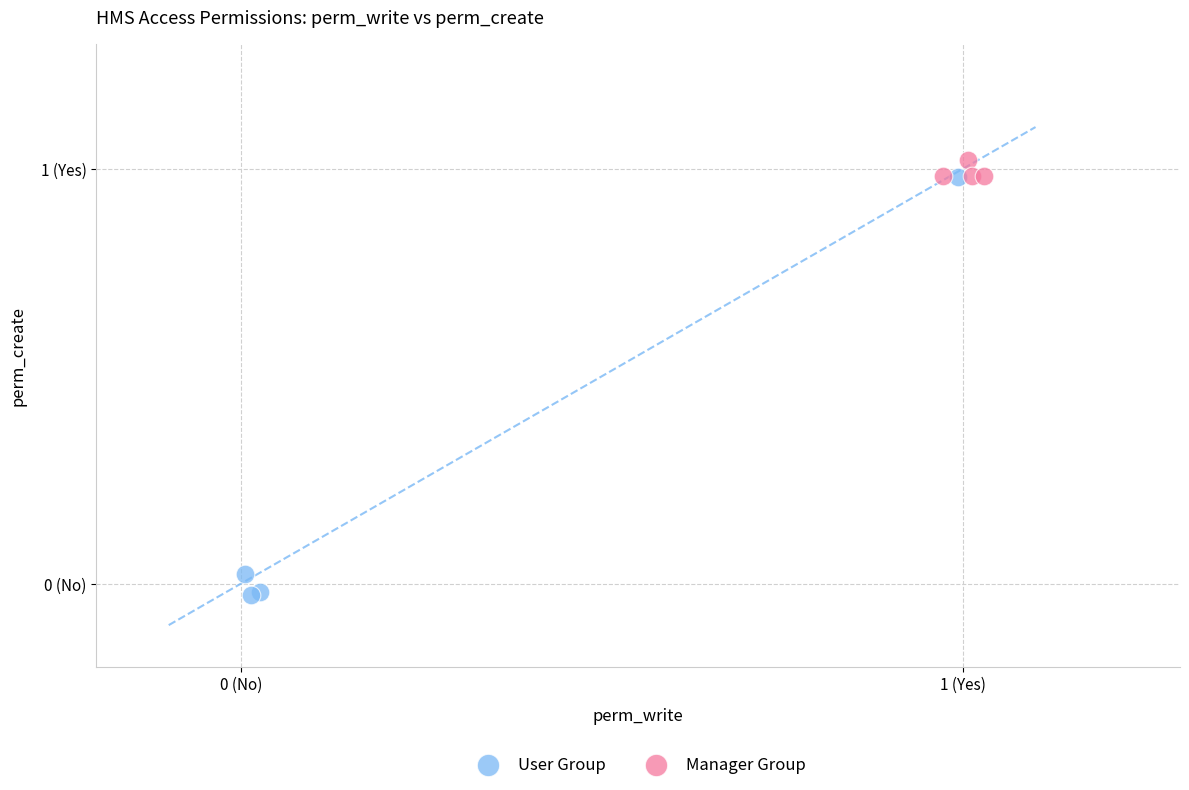

Which series has the widest spread of Y values?

User Group